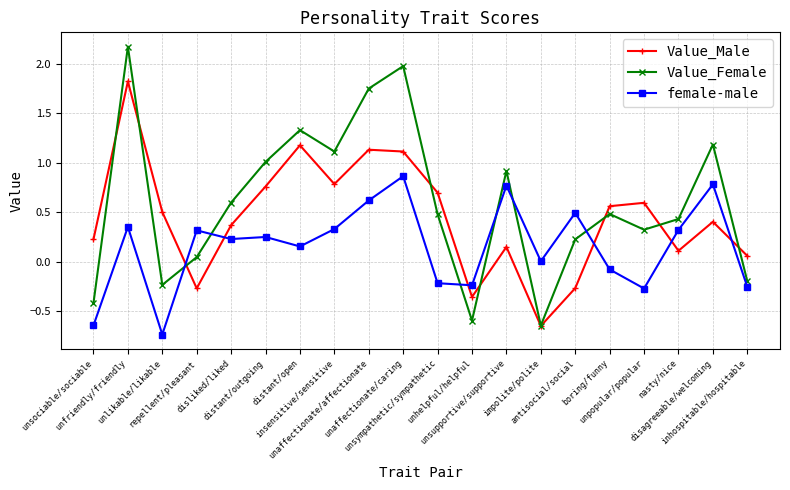

What is the sum of the female-male values at unhelpful/helpful and antisocial/social?

0.3